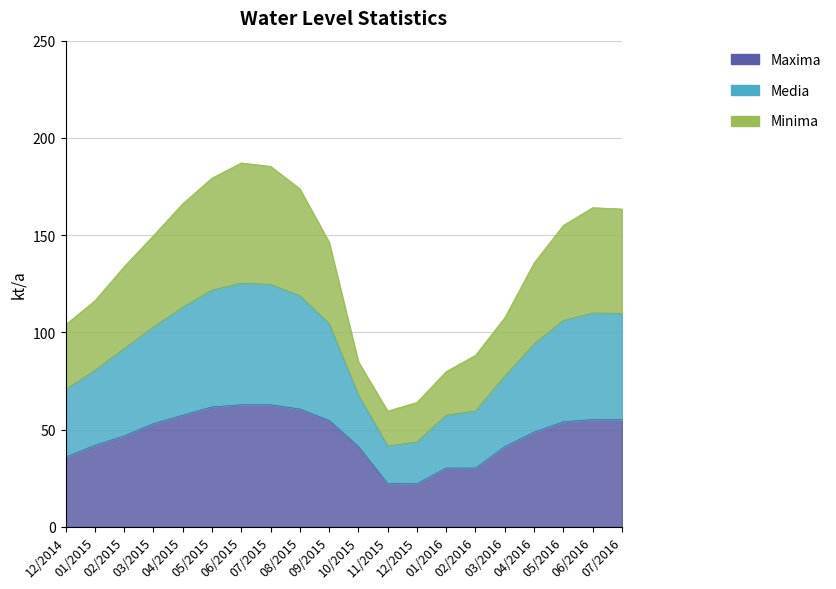

What position from the right is 04/2015?

16